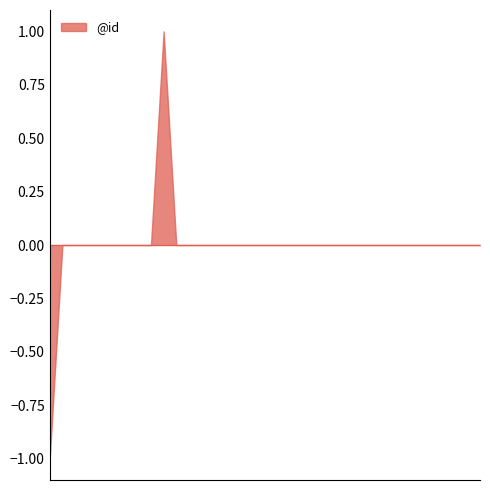

What is the change in value from 9 to 10?

+1